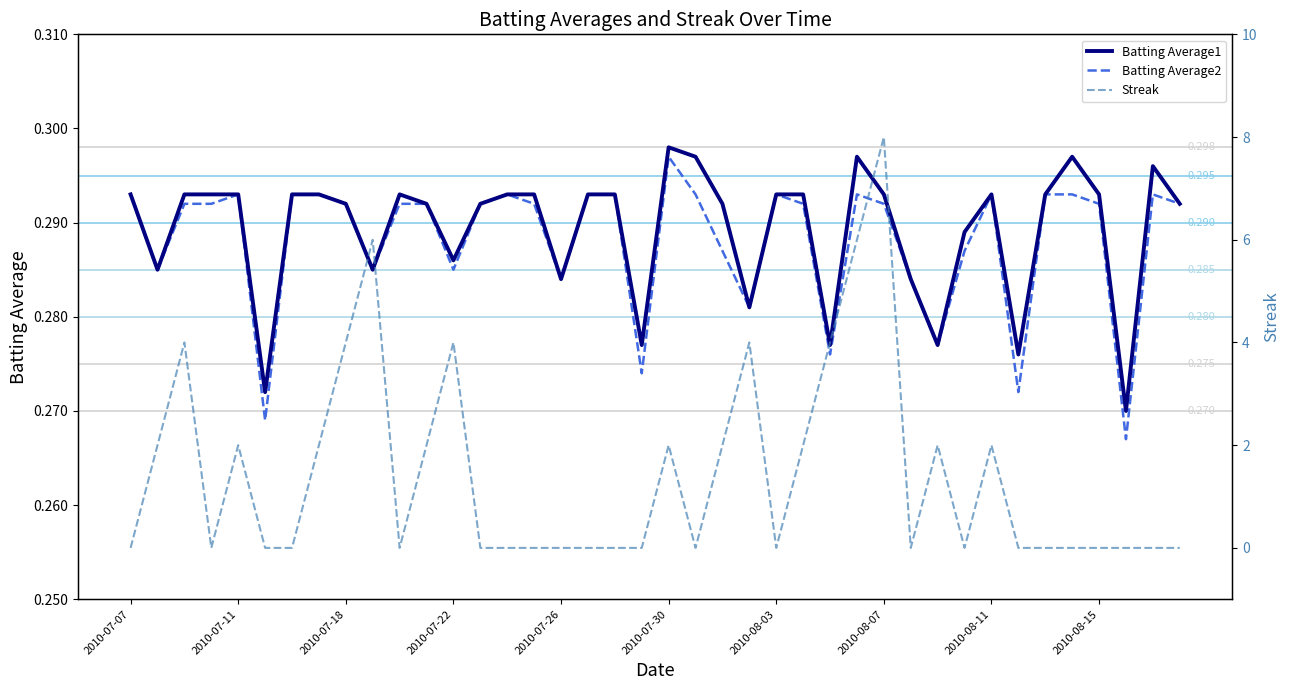

At 2010-07-30, list the series in order from largest to smallest.

Batting Average1, Batting Average2, Streak